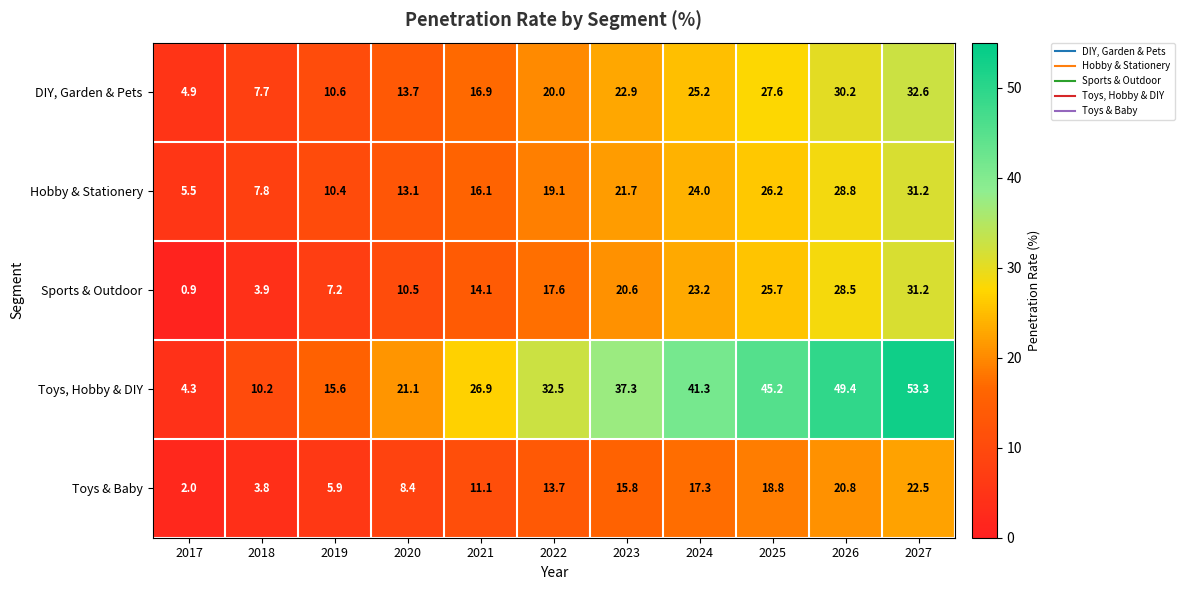

List the labels in order of DIY, Garden & Pets value, smallest first.

2017, 2018, 2019, 2020, 2021, 2022, 2023, 2024, 2025, 2026, 2027